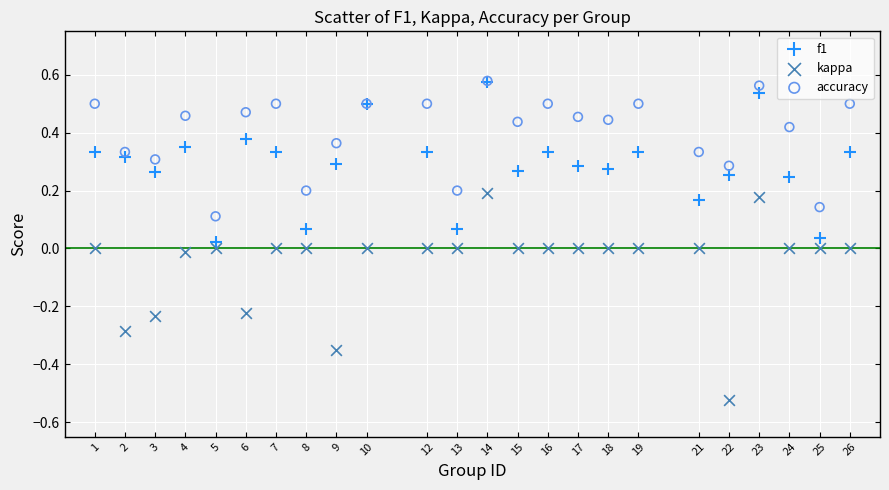

What are all the series names shown in the legend?

f1, kappa, accuracy